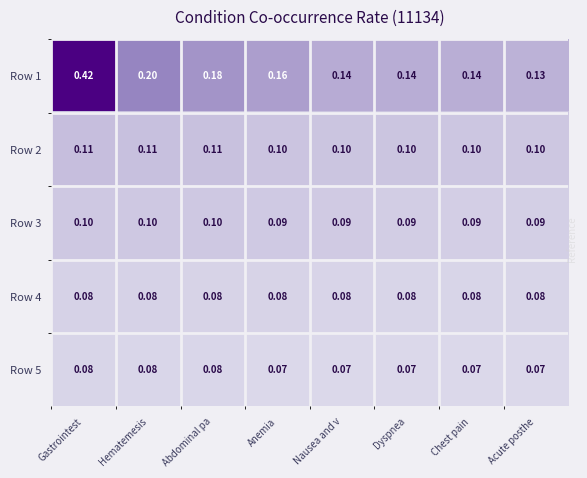

Where is Row 1 nearest to the value 0?

Acute posthe